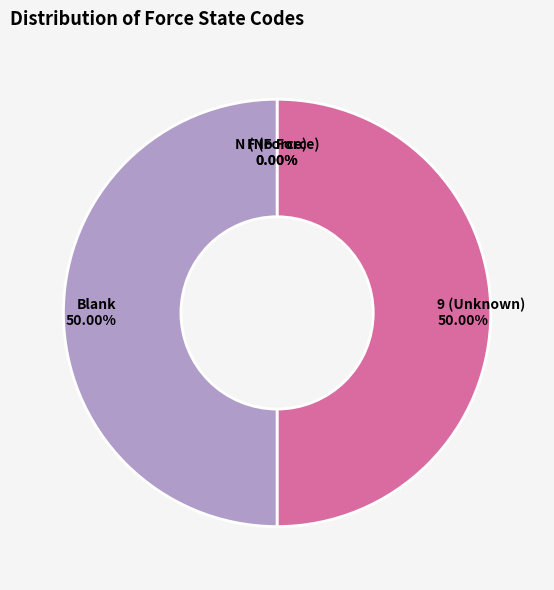

Which slice is the largest?

9 (Unknown)